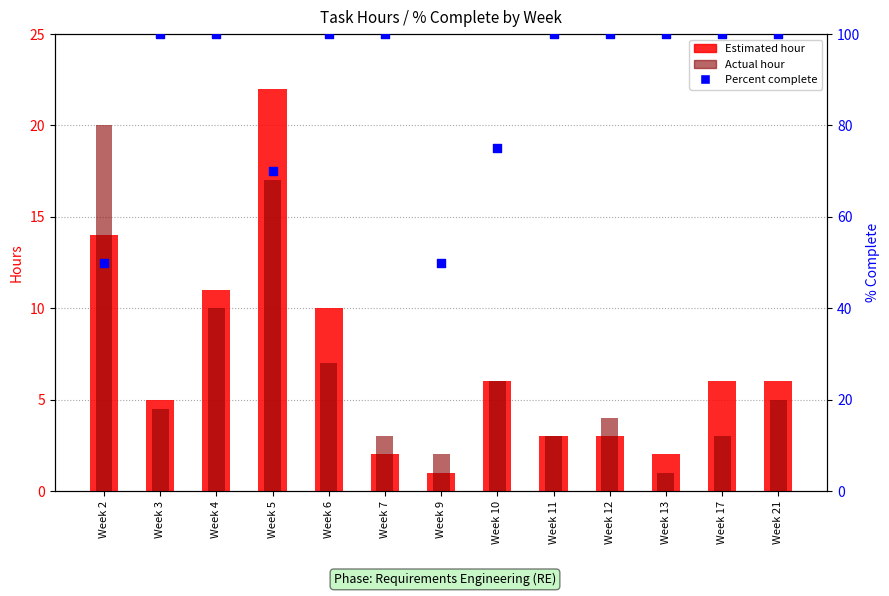

What is the total value across all series at Week 3?

109.5